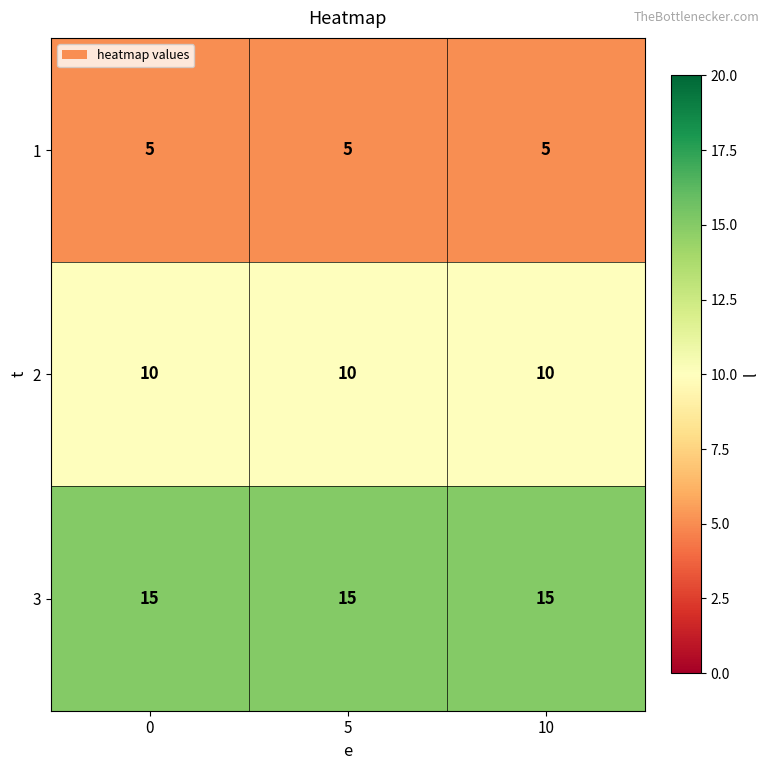

What is the average value of the 1 series?

5